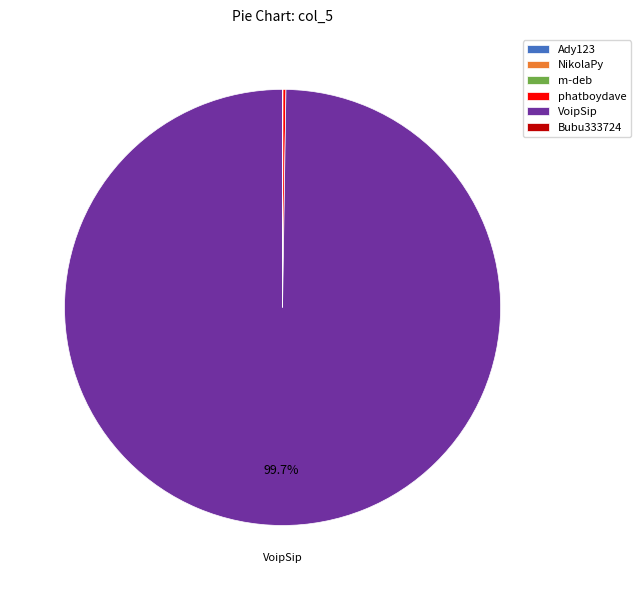

Which category has the biggest portion of the pie?

VoipSip